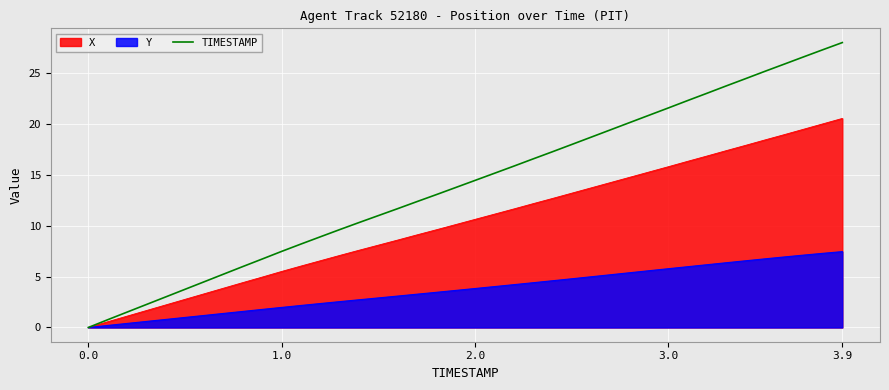

How many lines are shown in the chart?

3